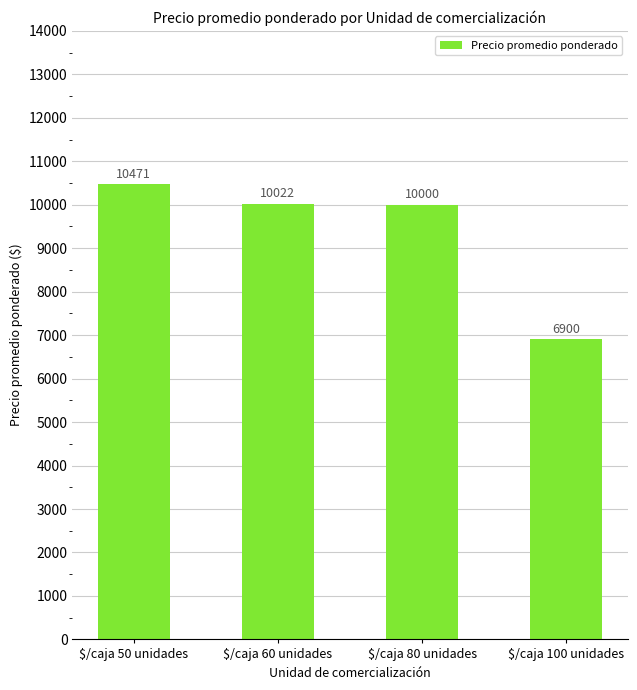

Where does the data first go above 10022?

$/caja 50 unidades